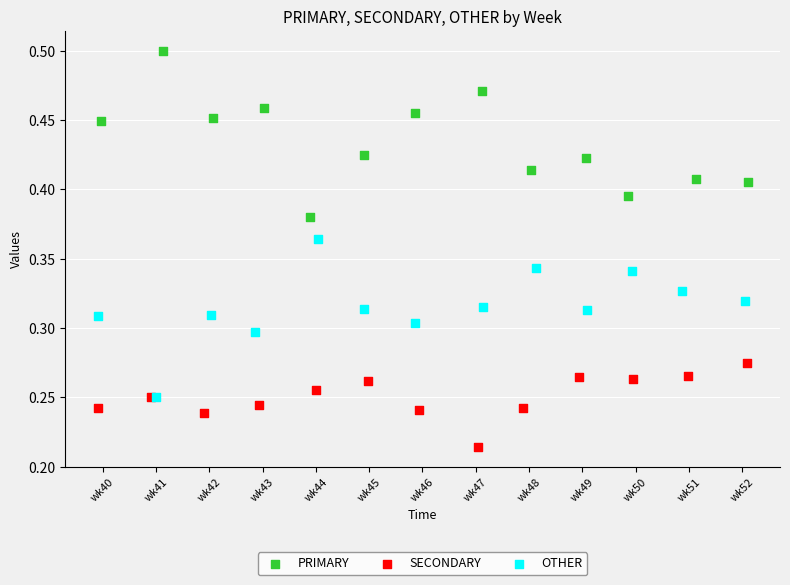

Which series contains the lowest Y value?

SECONDARY